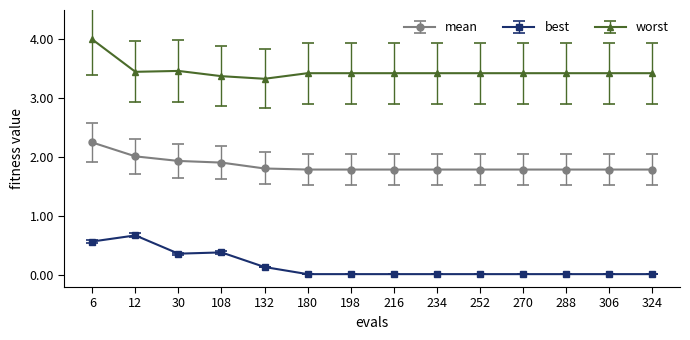

Does the chart have visible grid lines?

No